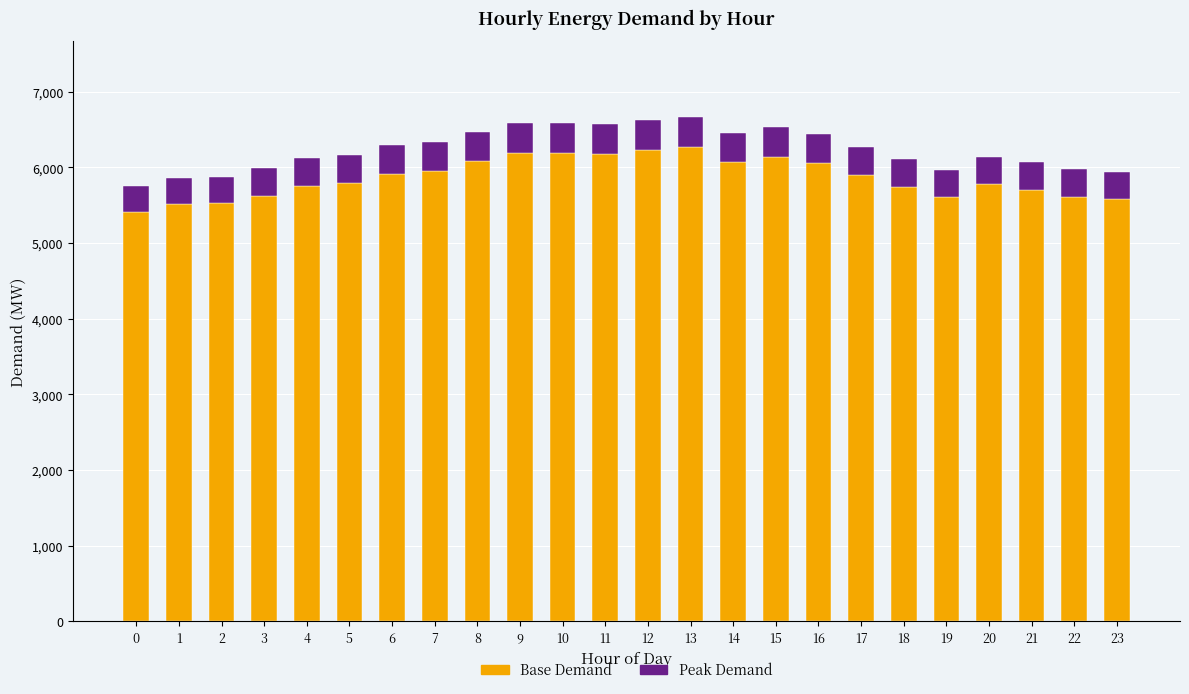

Are the bars horizontal?

No